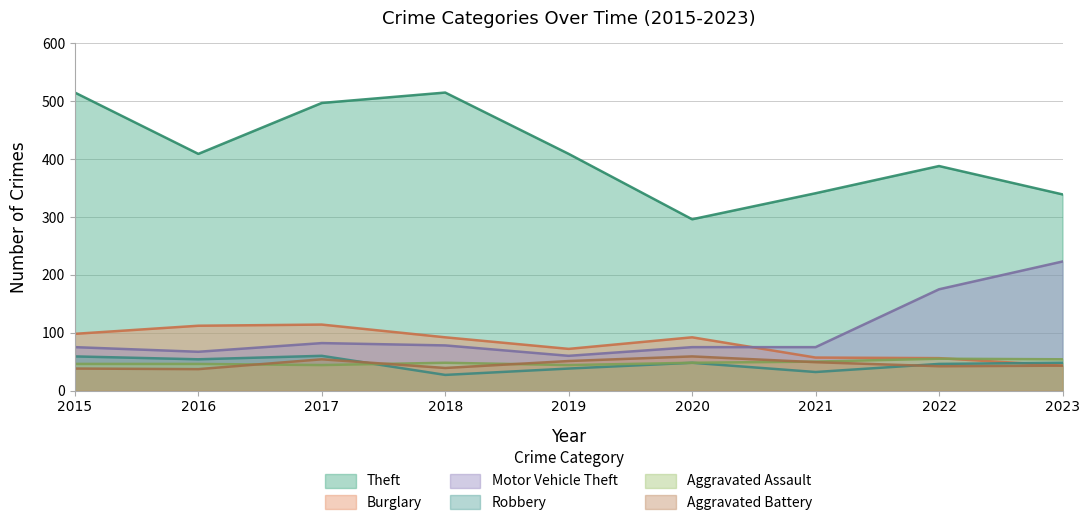

What is the total value across all series at 2015?

831